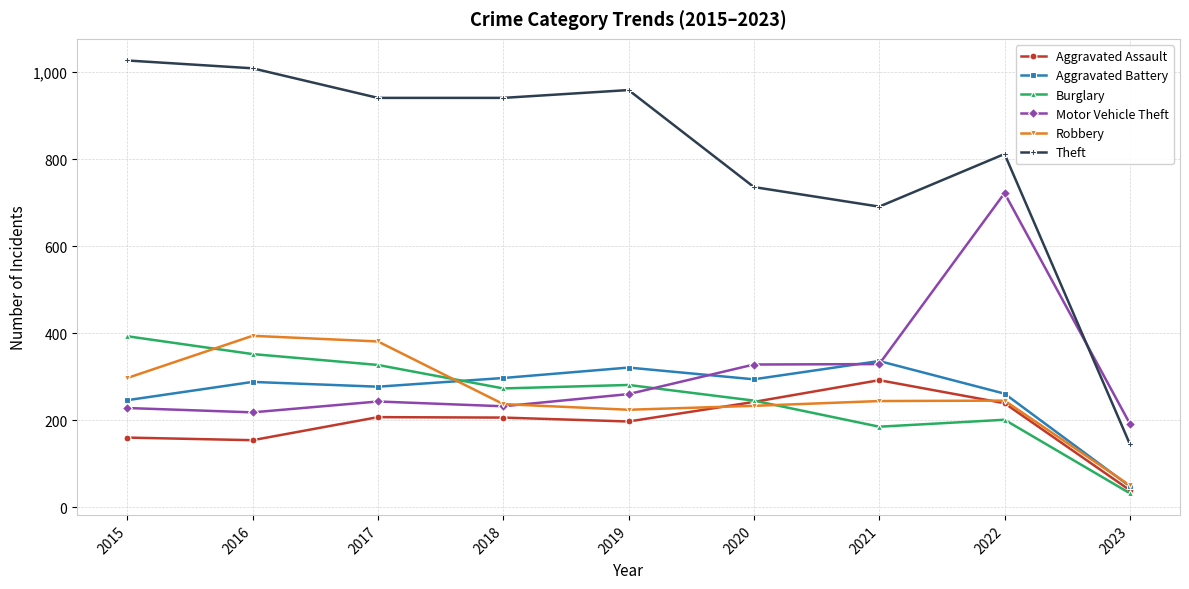

What is the value of the Robbery point at the 9th from the left?

50